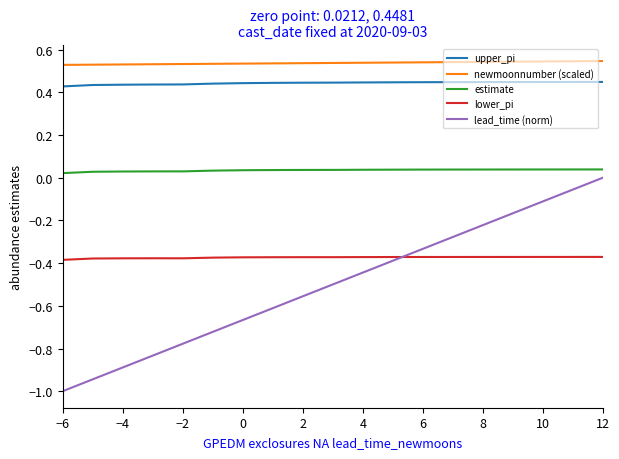

At how many categories does at least one series exceed 0?

19